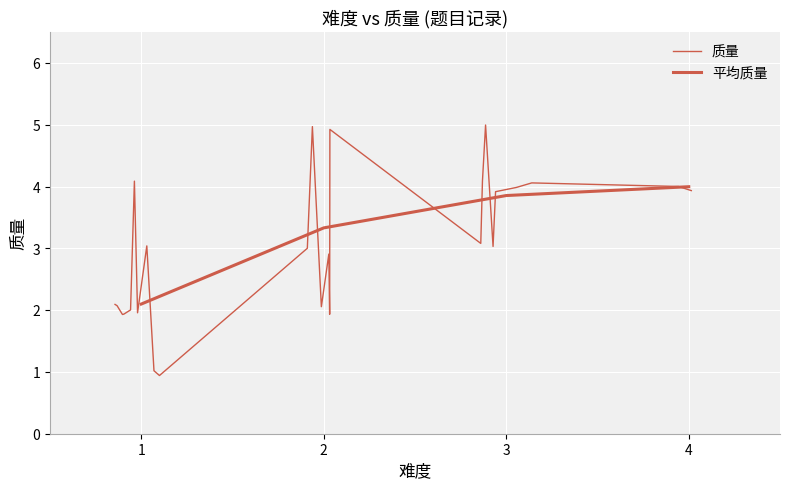

What is the difference between the maximum and second lowest values?

4